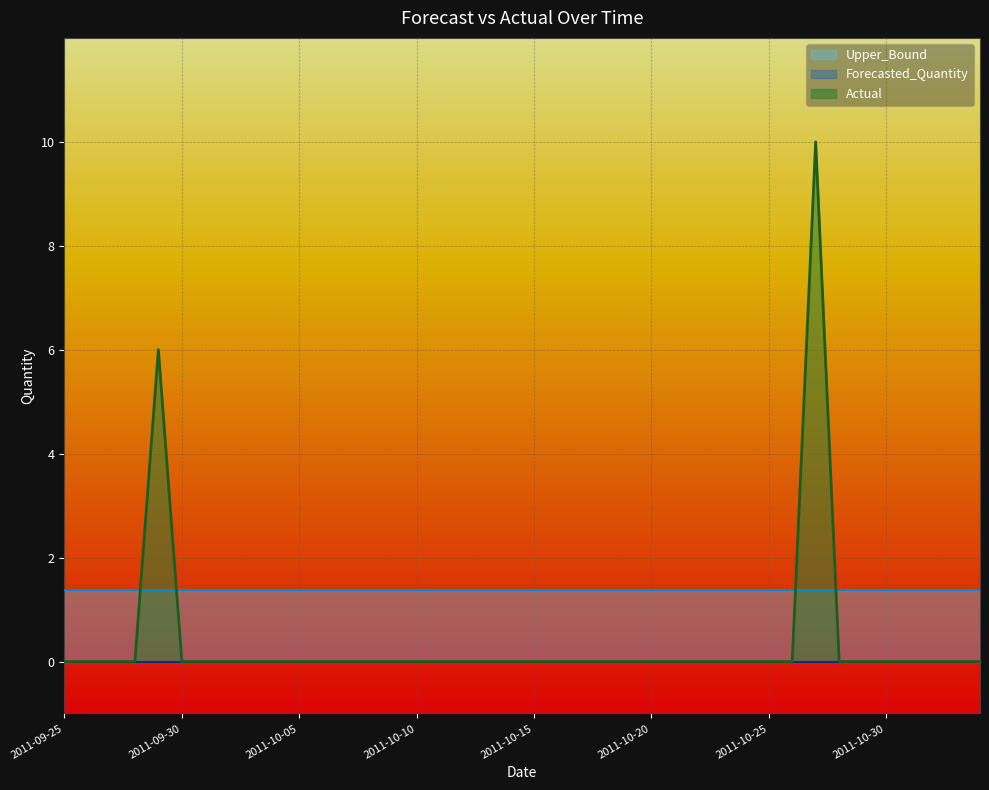

True or false: Actual and Forecasted_Quantity cross at least once.

False